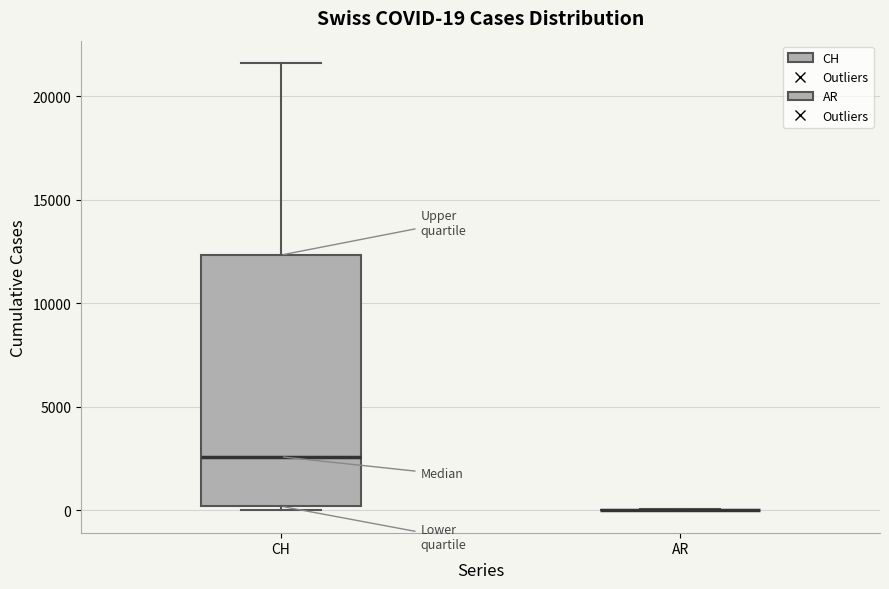

Comparing the boxes themselves (not the whiskers), which one is the tallest?

CH